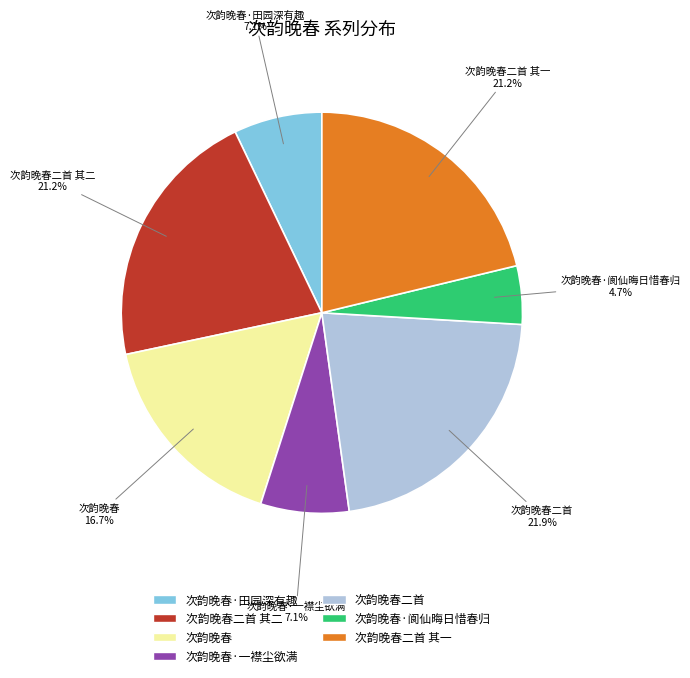

Is there a majority slice in this chart?

No